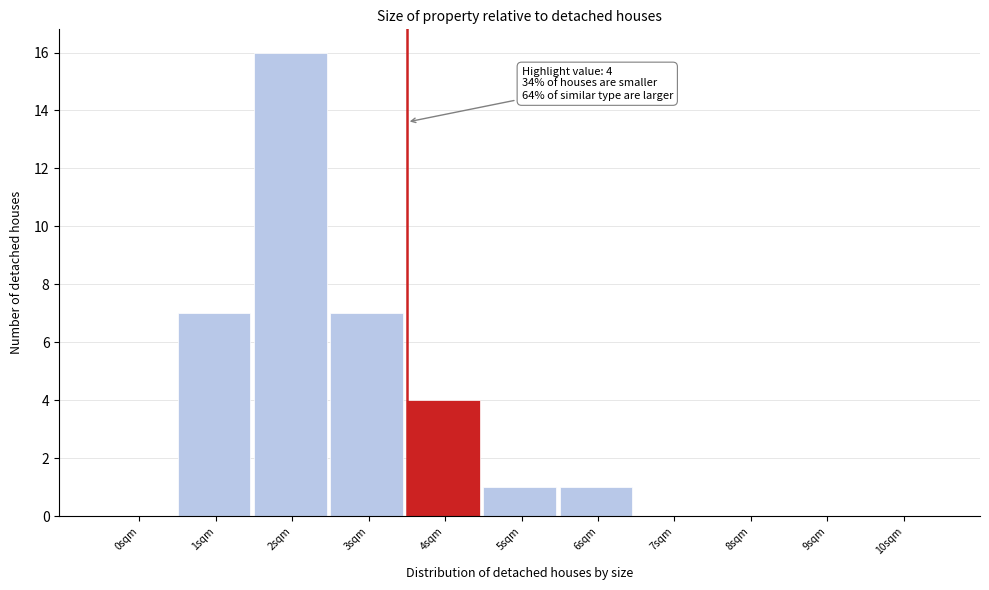

Reading left to right, list all the values displayed in this chart.

0sqm=0	1sqm=7	2sqm=16	3sqm=7	4sqm=4	5sqm=1	6sqm=1	7sqm=0	8sqm=0	9sqm=0	10sqm=0